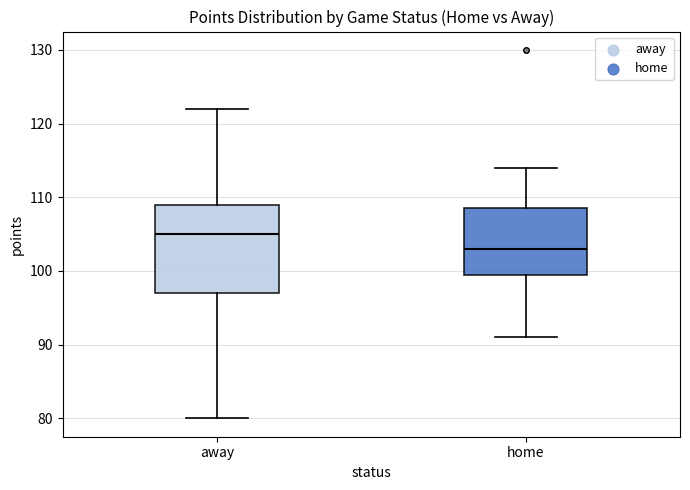

Which box is the tallest, from its lower edge to its upper edge?

away